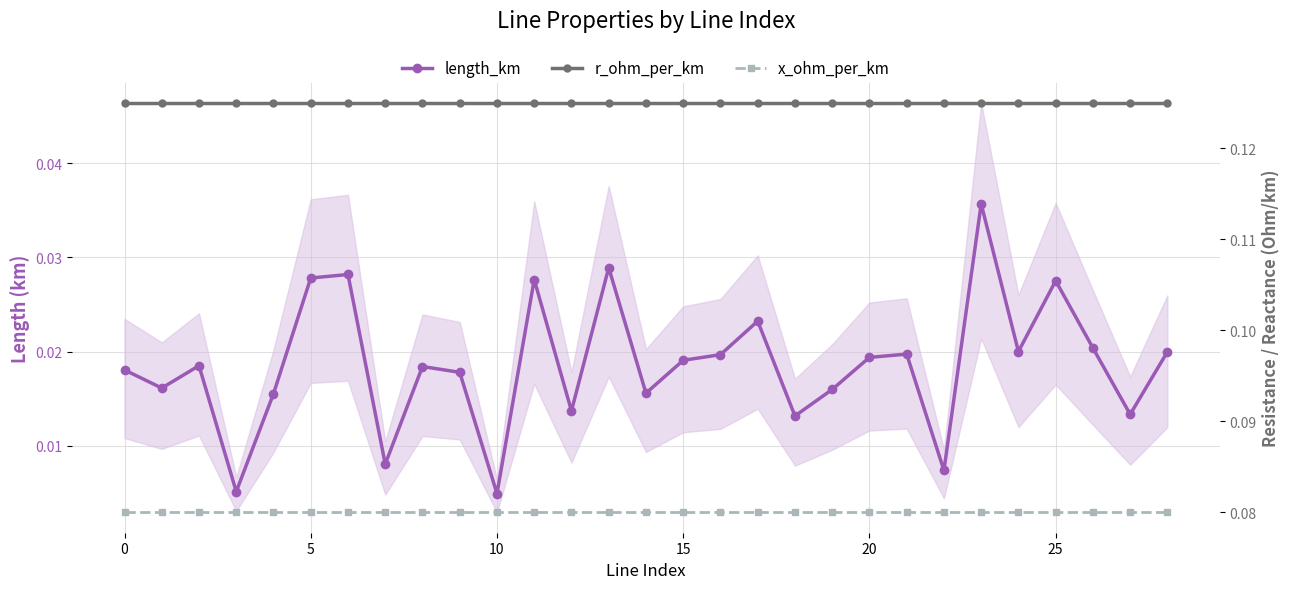

How many length_km values are between 0 and 1?

29